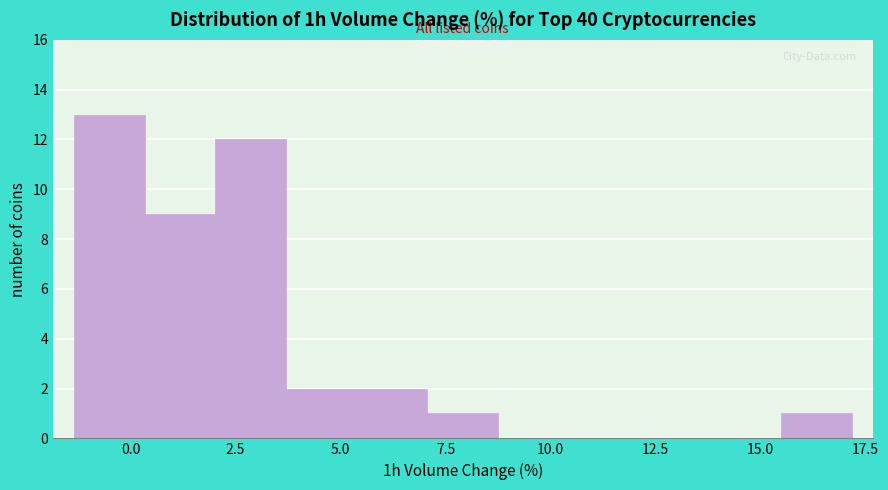

Around what value on the x-axis is the tallest bar? Give the approximate position of its centre, as read against the axis.

-0.5